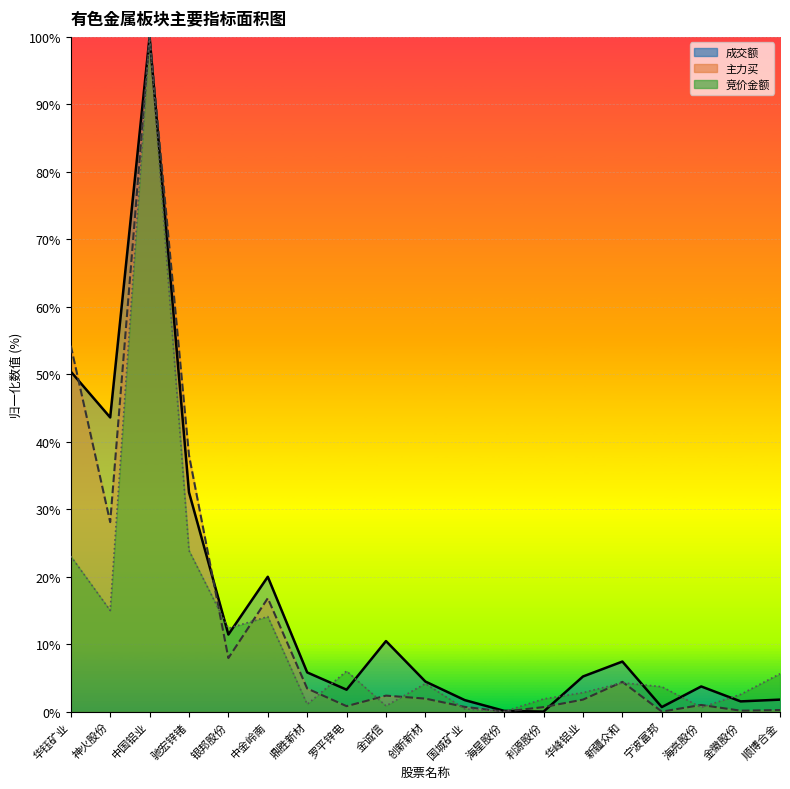

What is the difference between the 成交额 values at 华钰矿业 and 银邦股份?

39.0